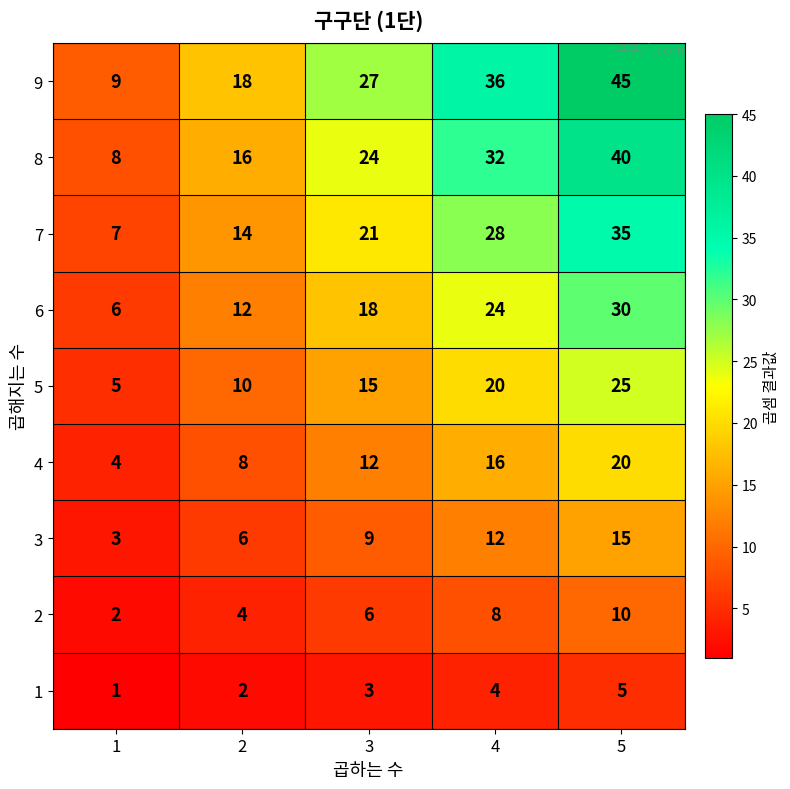

At which label is 8 closest to 24?

3